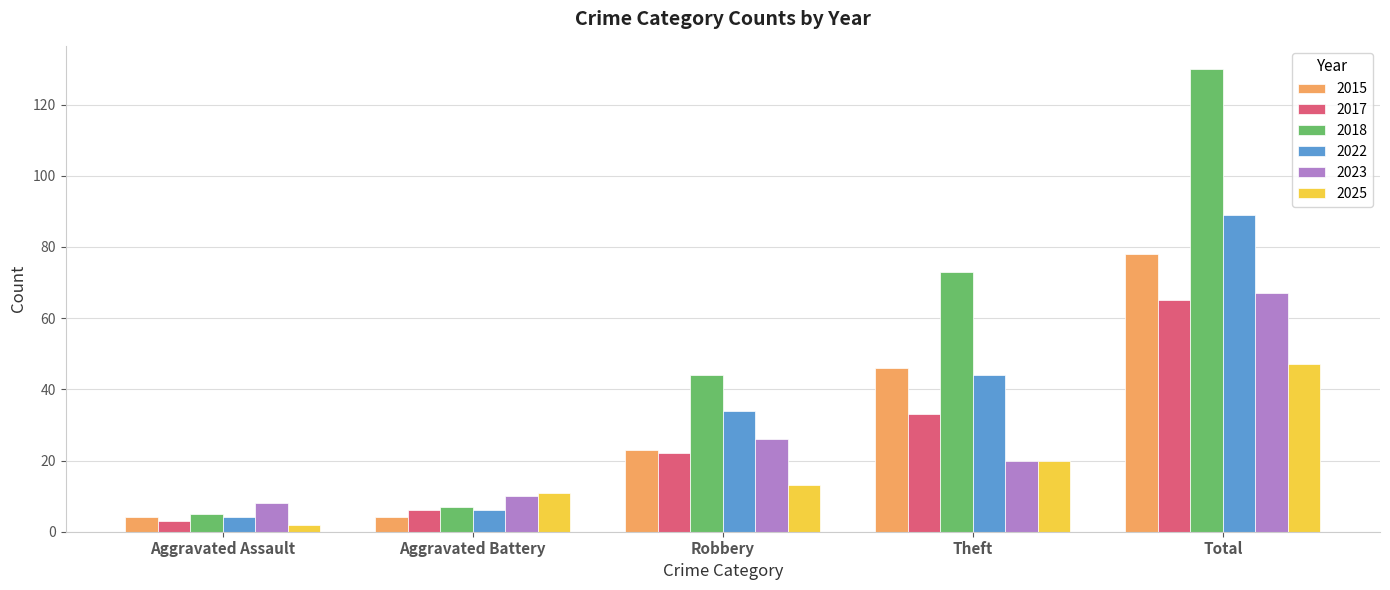

At Total, list the series in order from smallest to largest.

2025, 2017, 2023, 2015, 2022, 2018